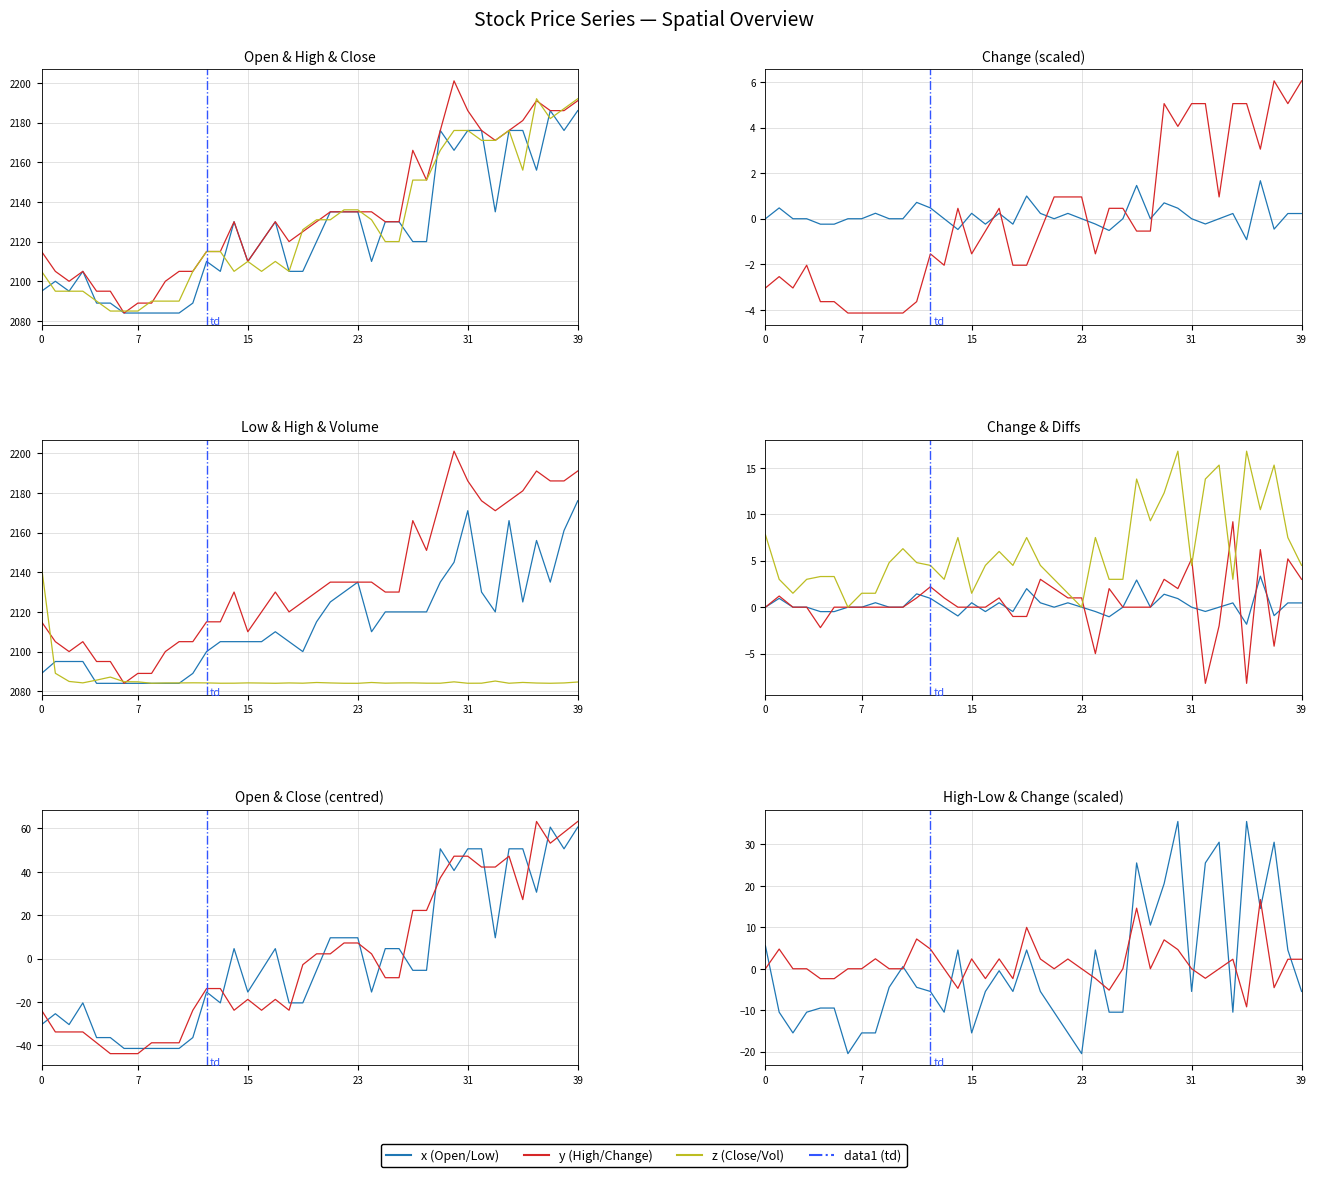

True or false: High and Change cross at least once.

False